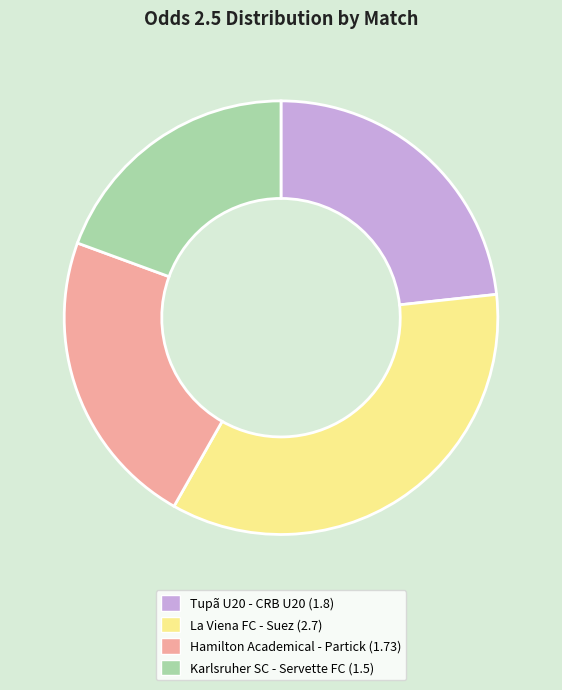

Is there a majority slice in this chart?

No